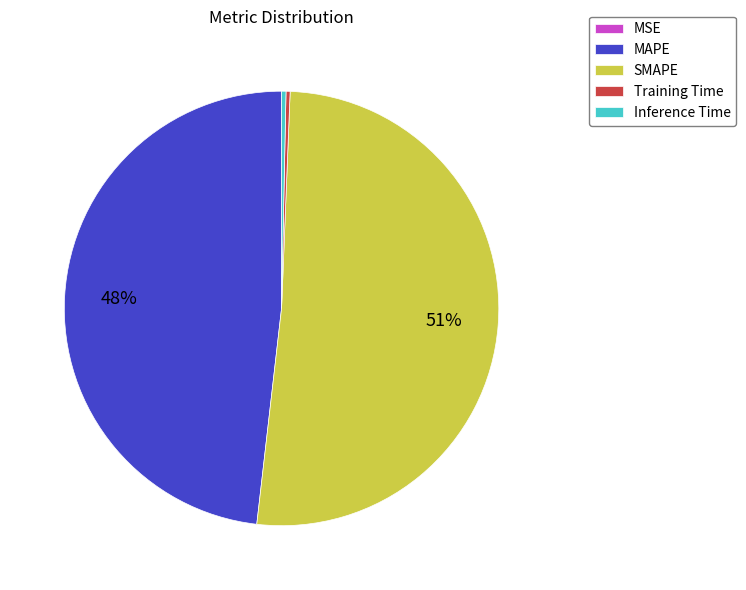

Which has a higher value, MAPE or Training Time?

MAPE